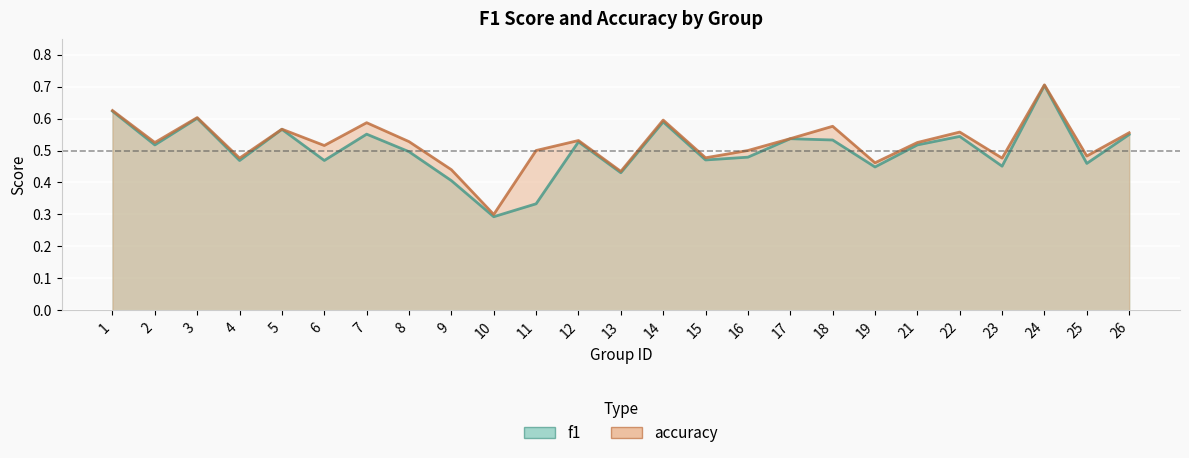

At 4, list the series in order from largest to smallest.

accuracy, f1